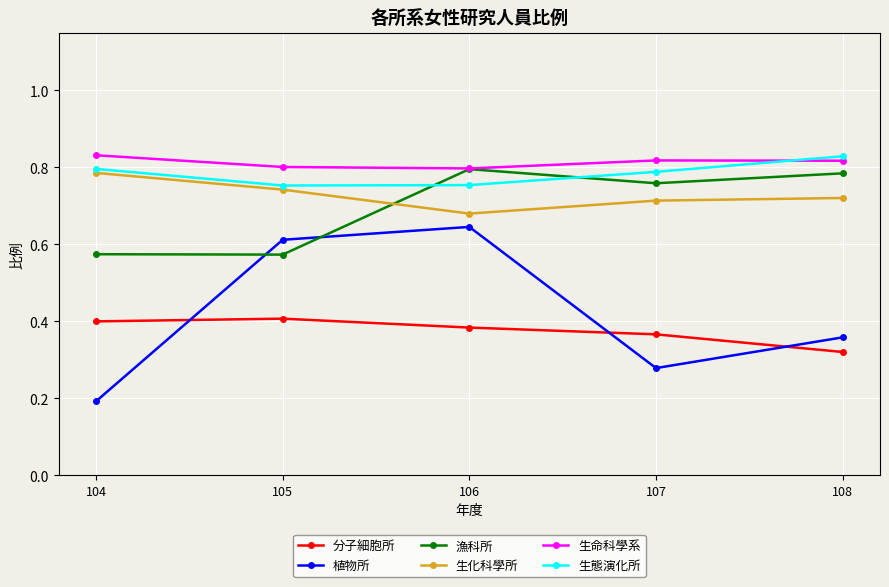

Which series has the widest spread of values?

植物所